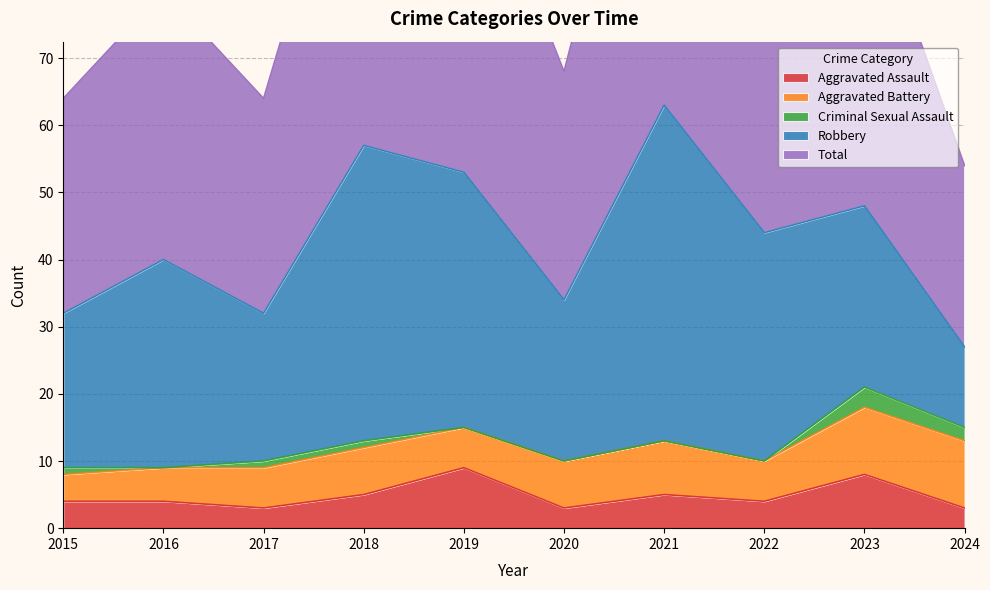

What is the total value across all series at 2021?

126